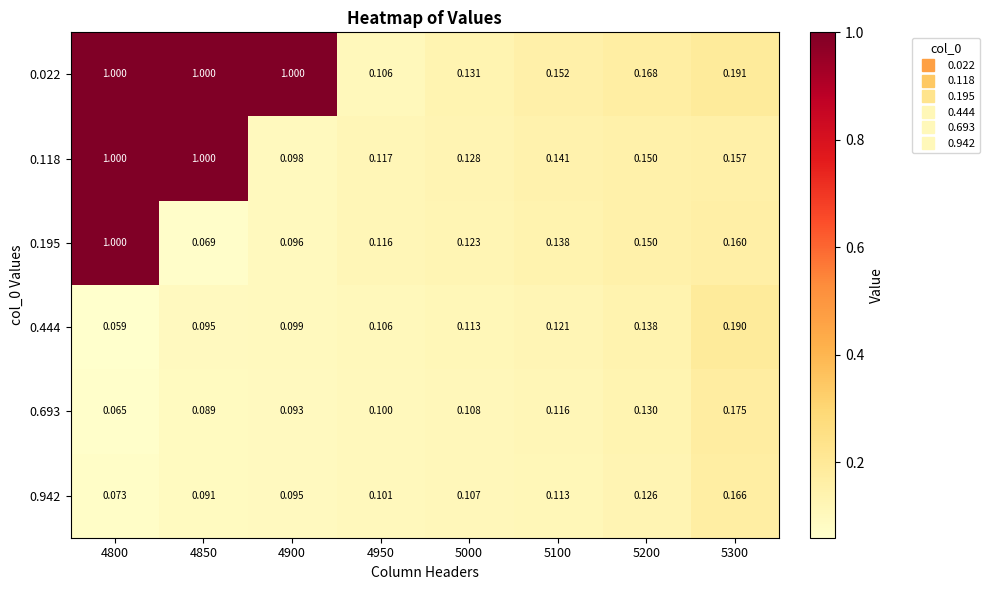

Is the value of 0.195 at 5100 greater than the value of 0.022 at 5100?

No